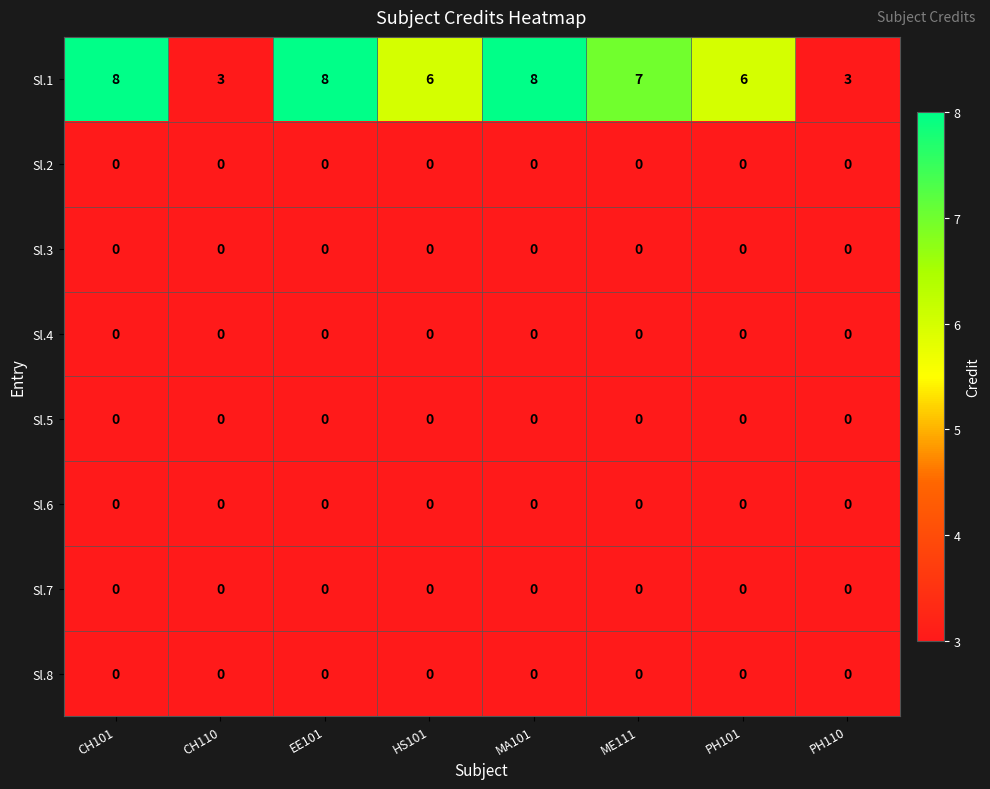

What is the difference between the maximum and minimum values in the Sl.1 series?

5